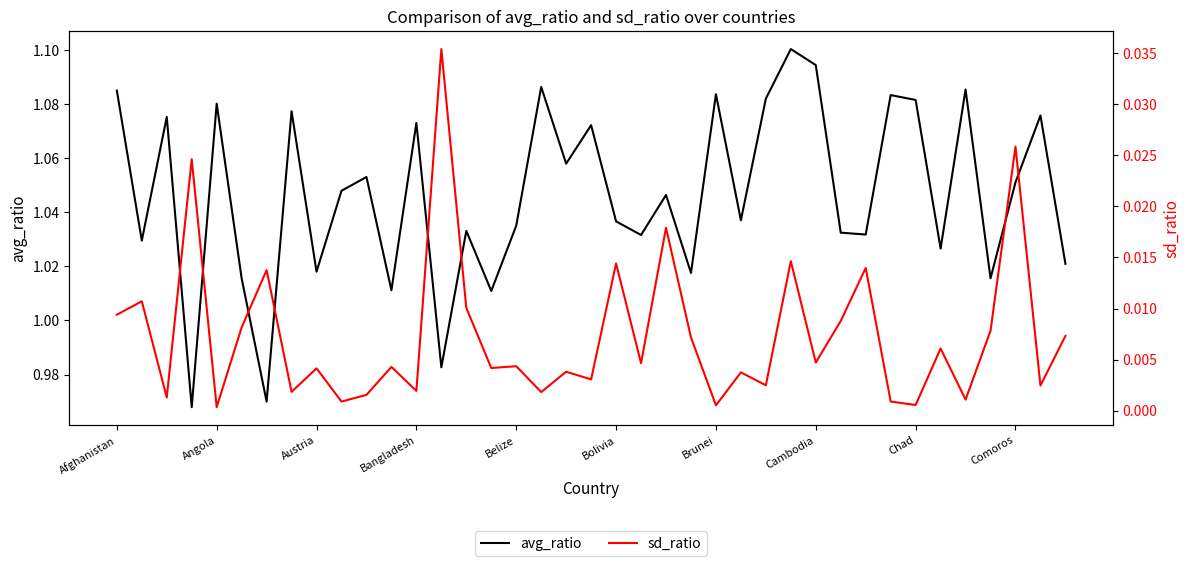

What is the spread (max minus min) of values at 14?

1.0